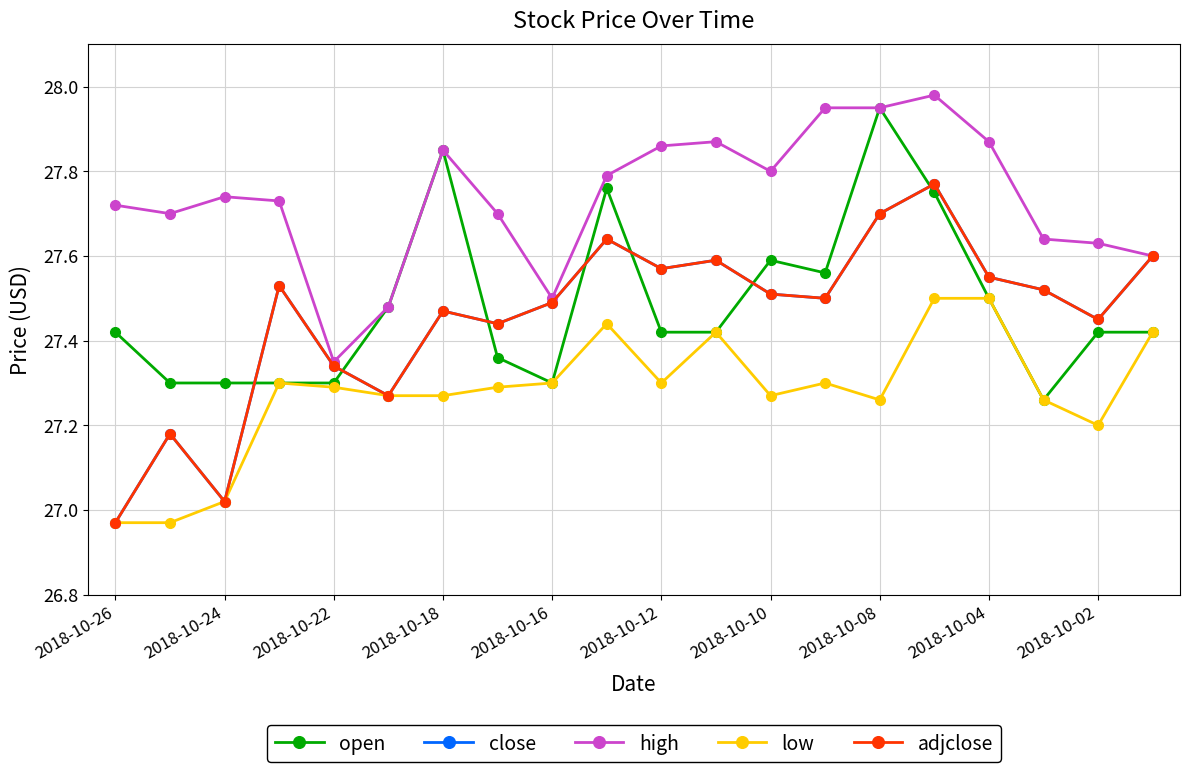

At which category is the sum across all series the highest?

15